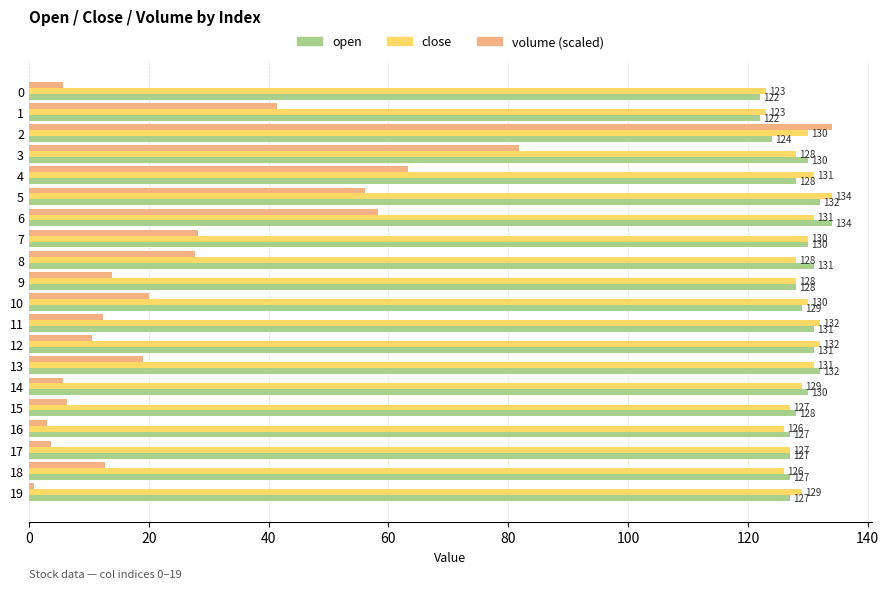

What is the sum of all close values?

2575.0